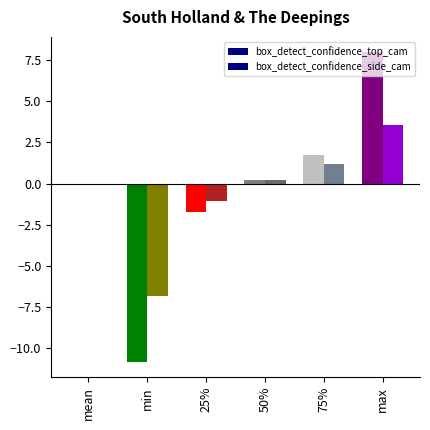

Count the number of data series in this chart.

2